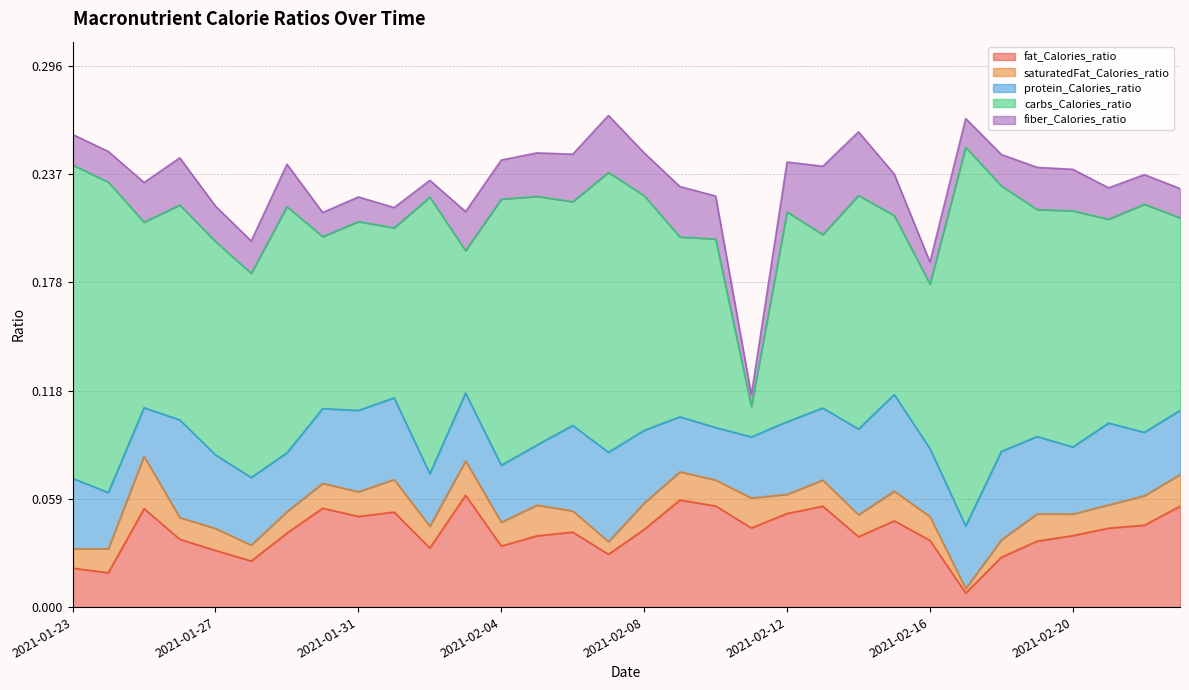

True or false: protein_Calories_ratio and fiber_Calories_ratio intersect in this chart.

False